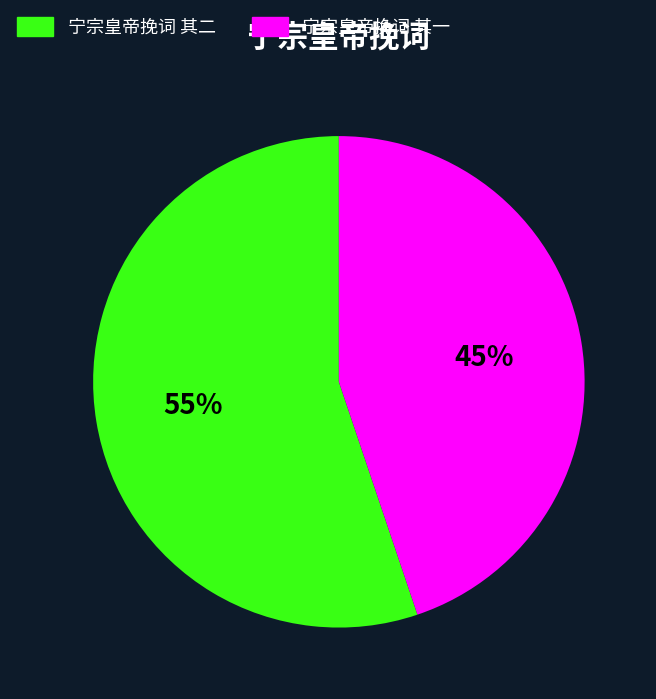

Approximately how many times larger is the value at 宁宗皇帝挽词 其二 compared to 宁宗皇帝挽词 其一?

1.2